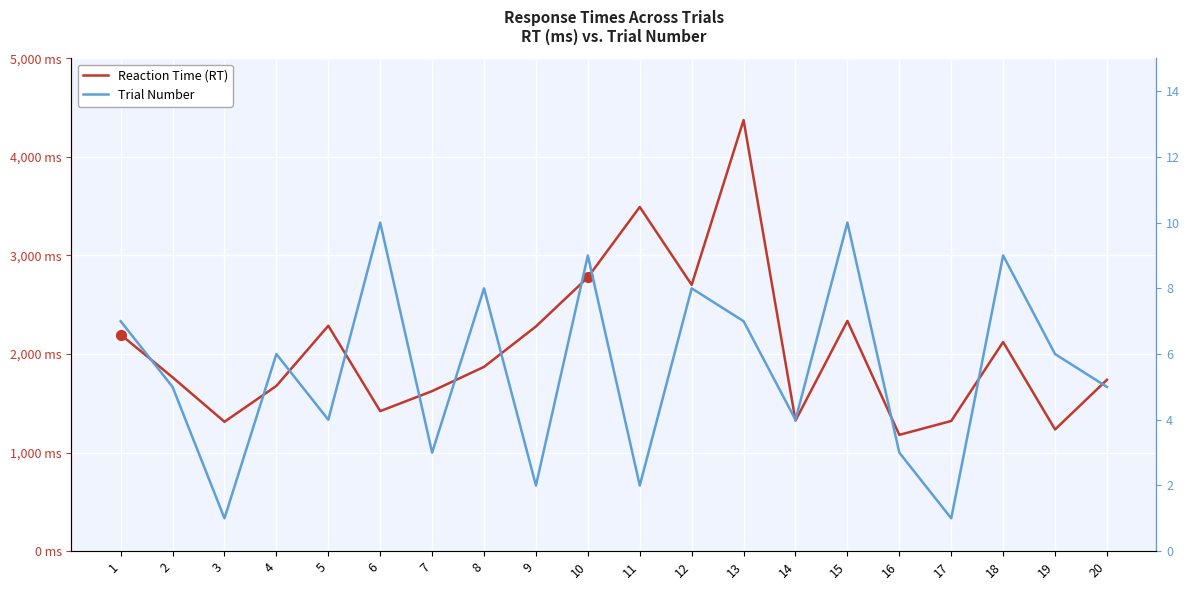

At how many categories does at least one series exceed 2659?

4